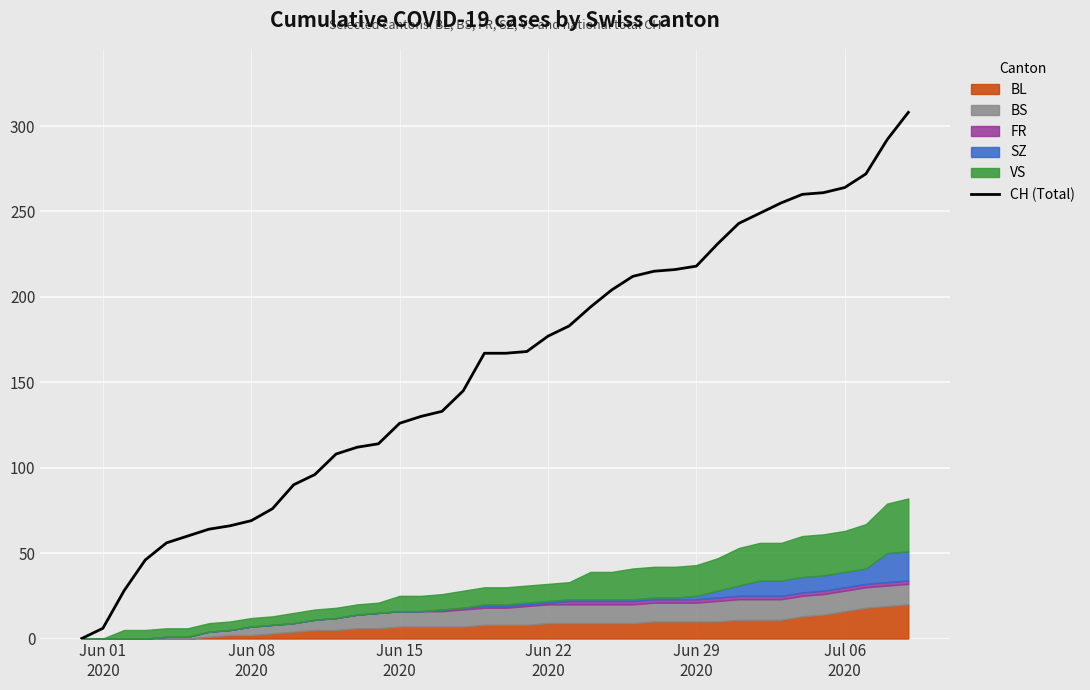

Reading left to right, list all the values displayed in this chart.

0	6	28	46	56	60	64	66	69	76	90	96	108	112	114	126	130	133	145	167	167	168	177	183	194	204	212	215	216	218	231	243	249	255	260	261	264	272	292	308